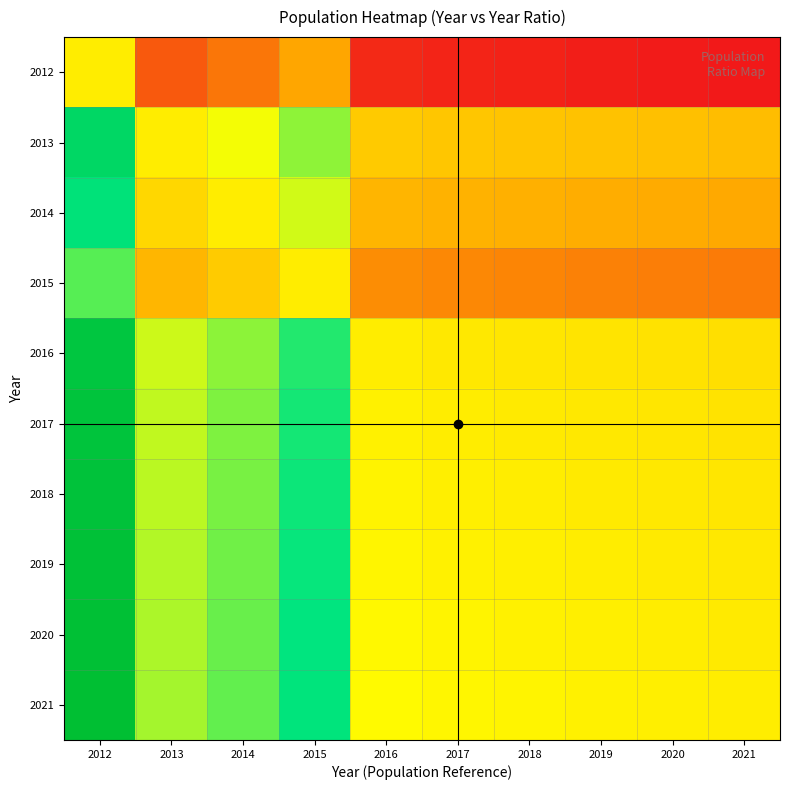

Rank the series at 2018 from lowest to highest value.

2012, 2015, 2014, 2013, 2016, 2017, 2018, 2019, 2020, 2021